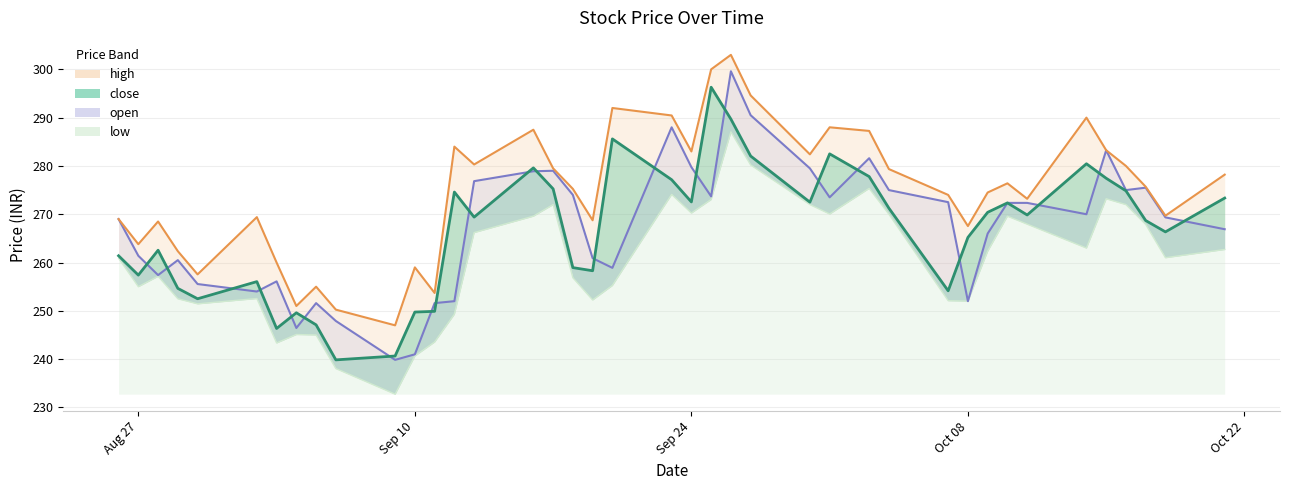

Where does the high series first go above 275?

2024-09-12